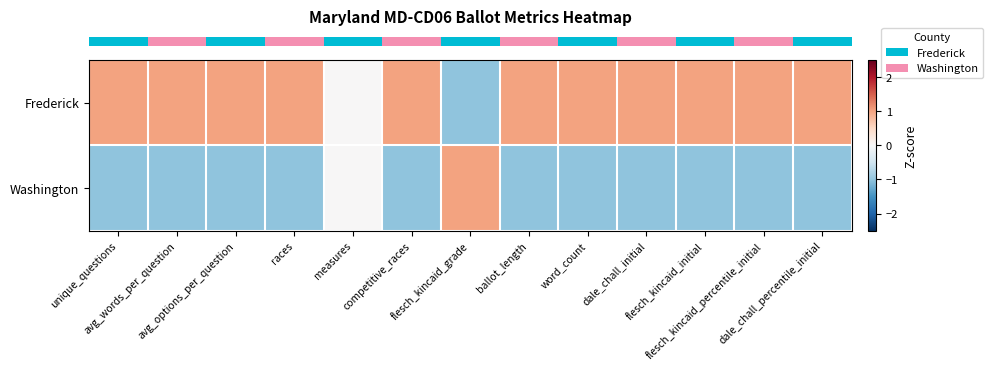

At which category is the sum across all series the highest?

flesch_kincaid_grade